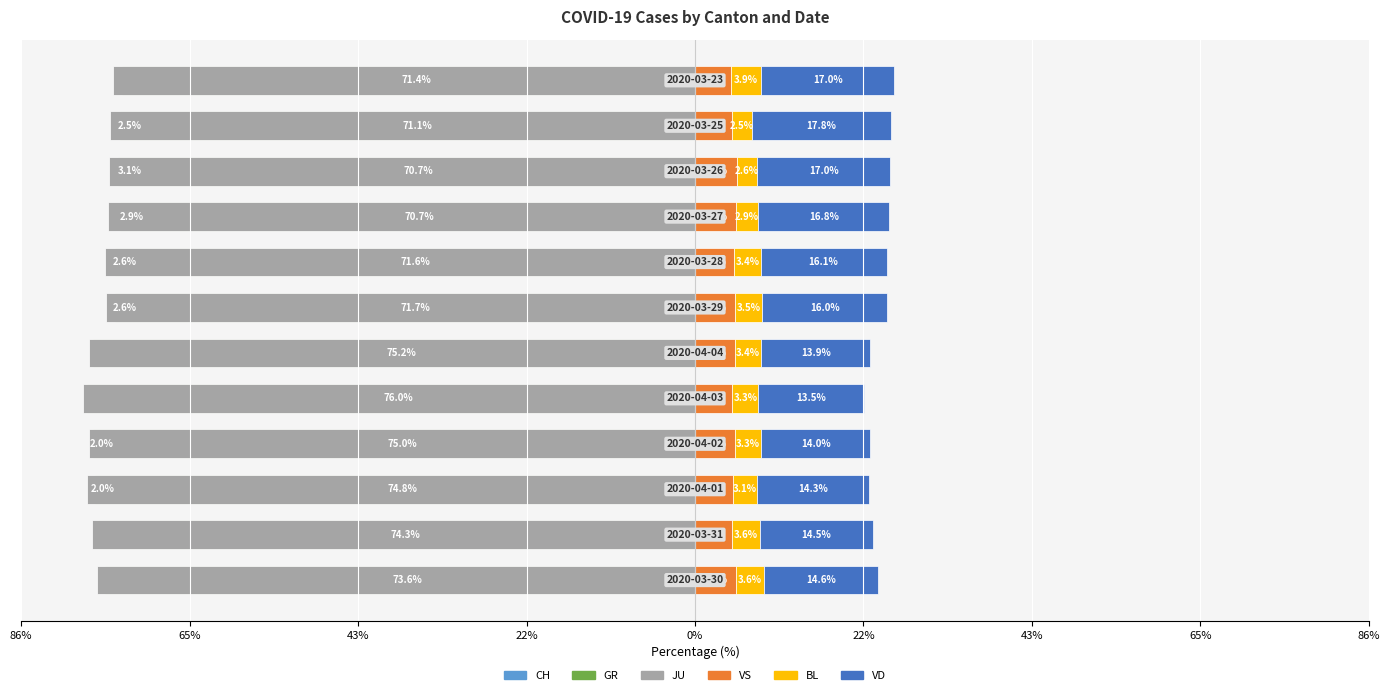

How many values in the GR series are below -74?

8